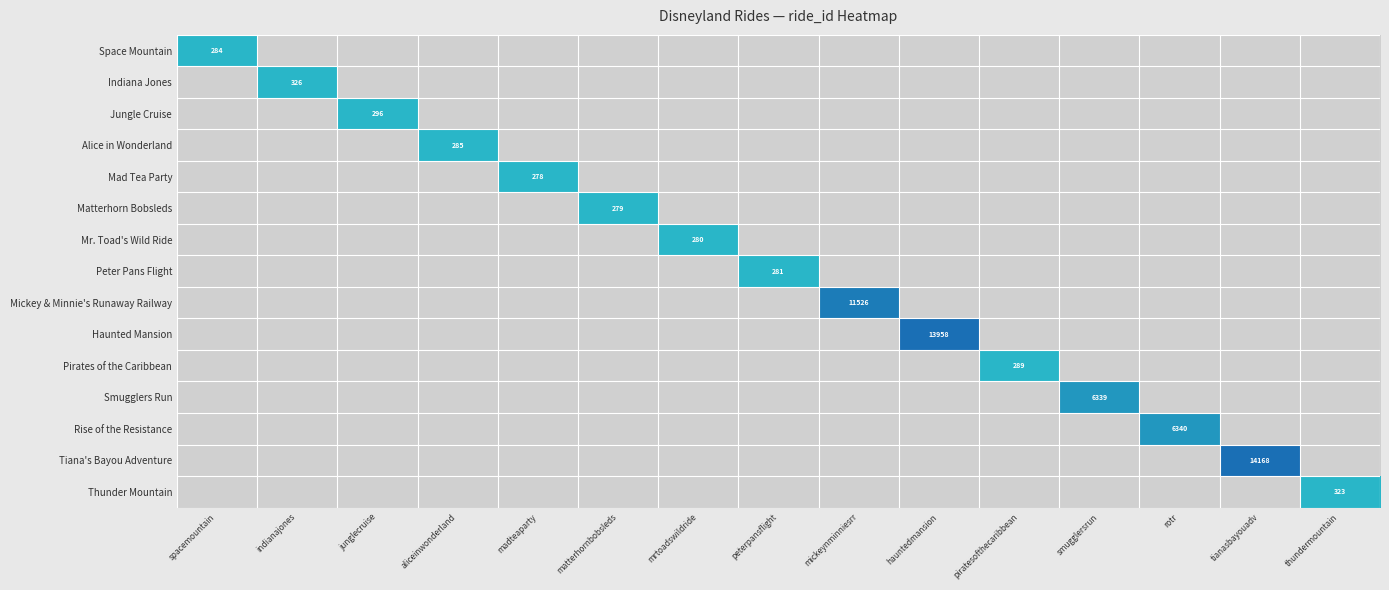

How many values in Mickey & Minnie's Runaway Railway are above zero?

1